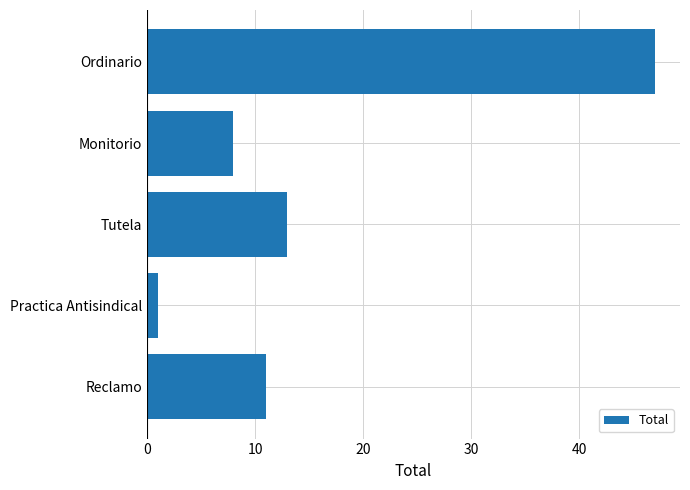

Which category has the lowest value across all series?

Practica Antisindical